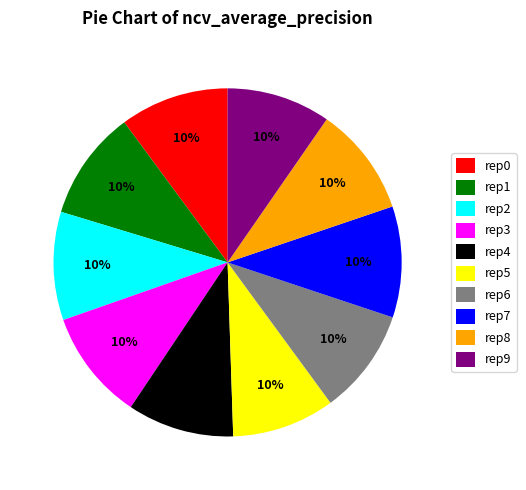

What percentage is the rep7 slice, to the nearest percent?

10%